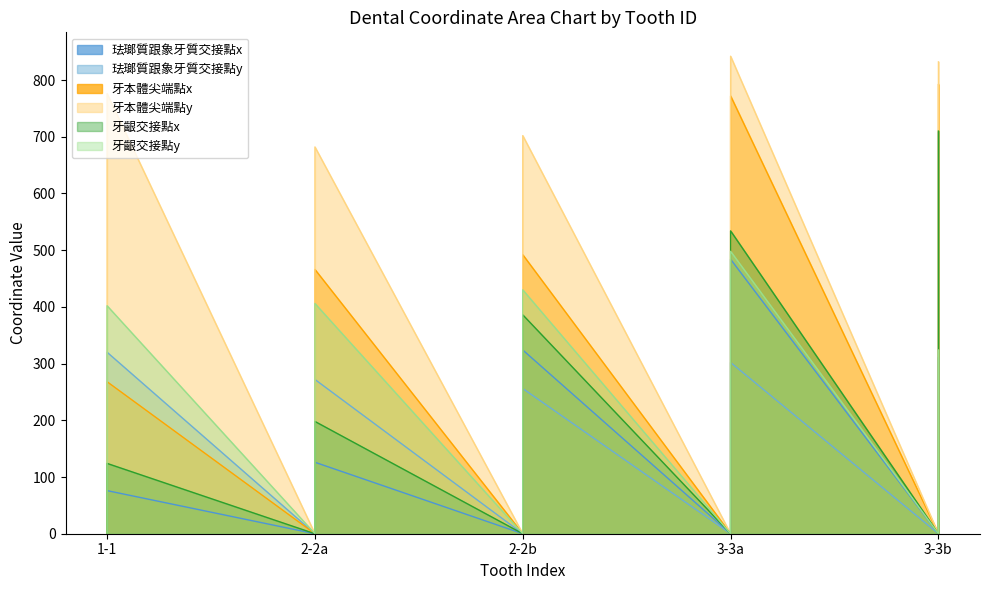

Which has a higher value, 3 or 2?

3